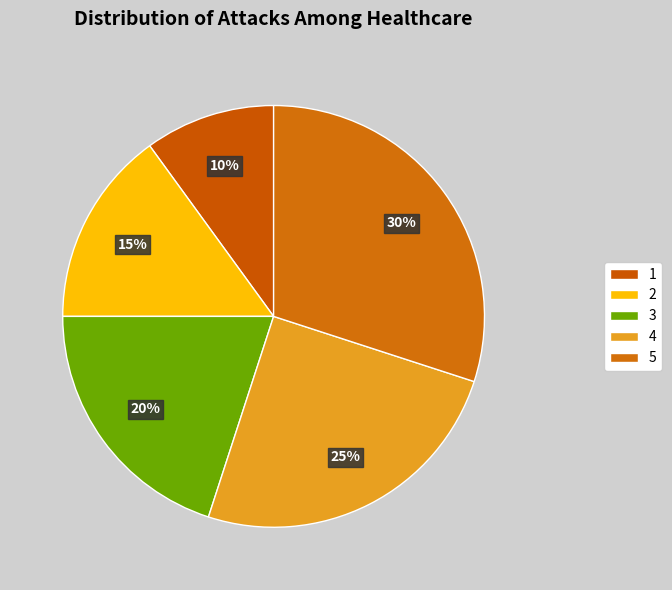

Combined, do 2 and 3 account for over 50%?

No